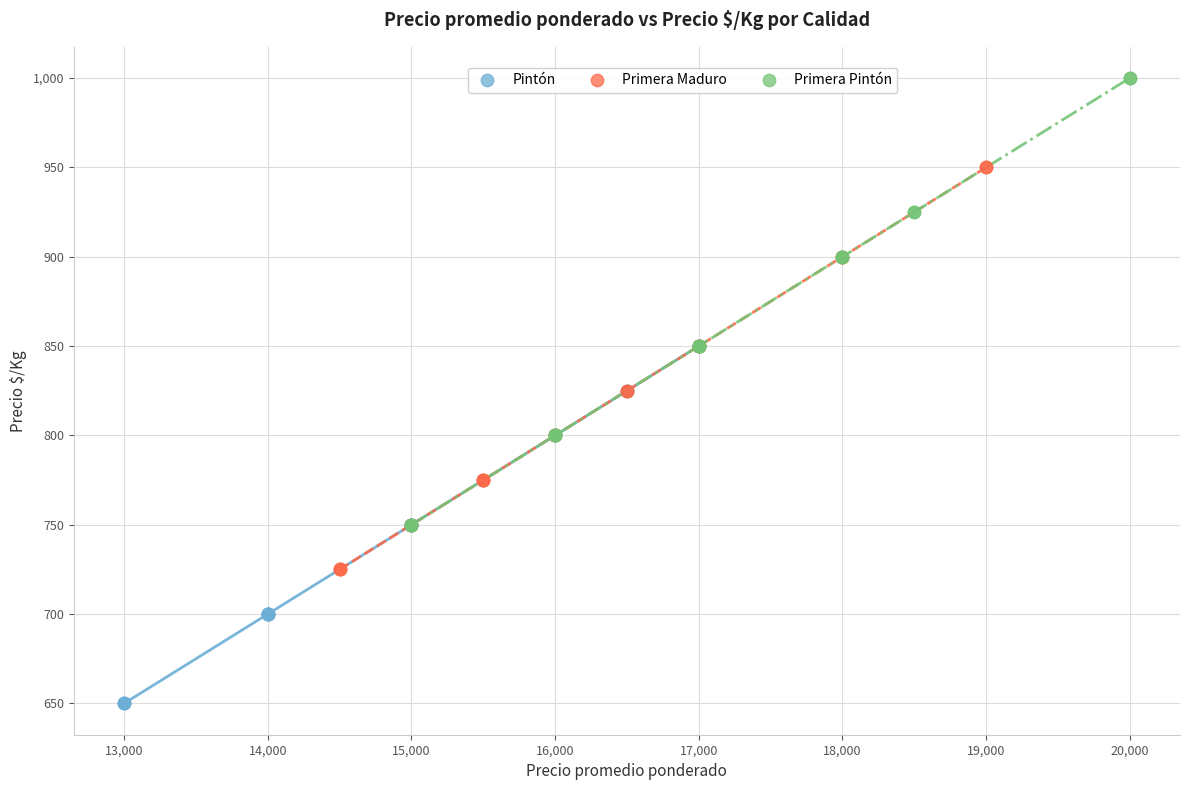

Which series has the widest spread of Y values?

Primera Pintón